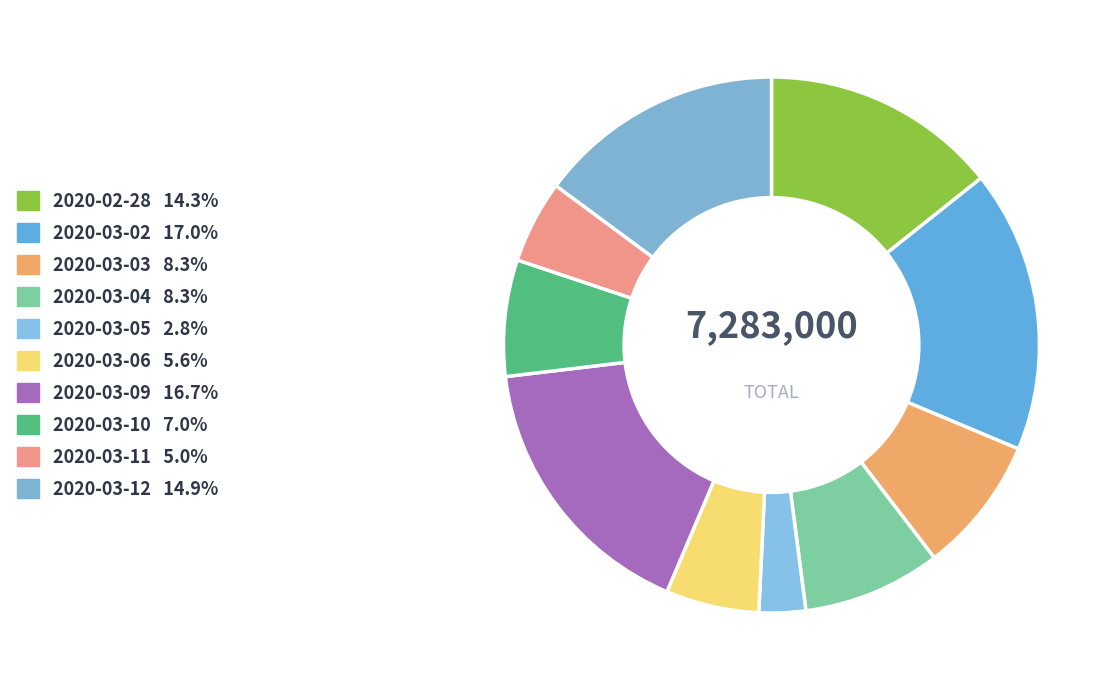

Is it true that 2020-03-04 is 8% of the pie?

True